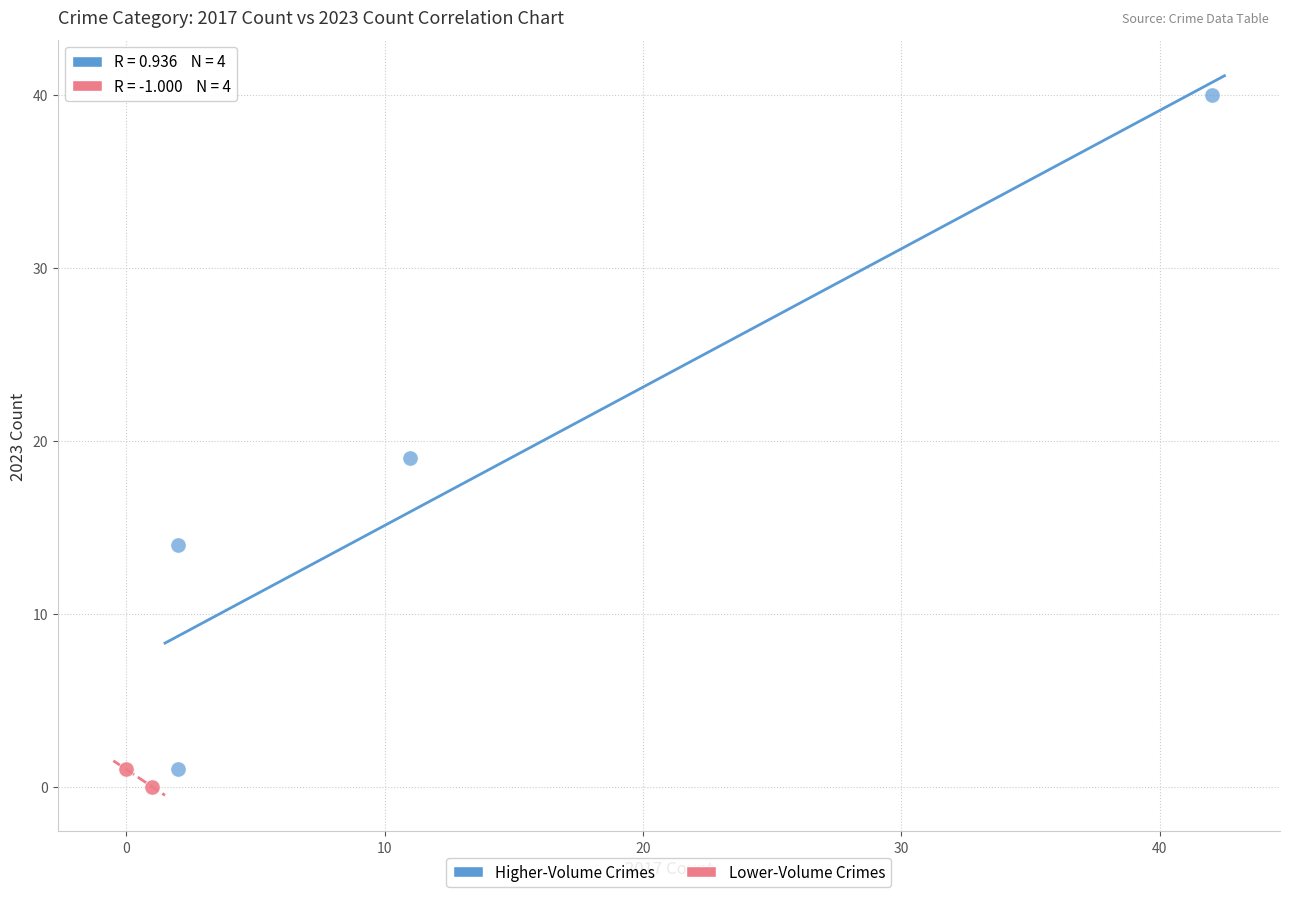

Which series has the widest spread of Y values?

Higher-Volume Crimes